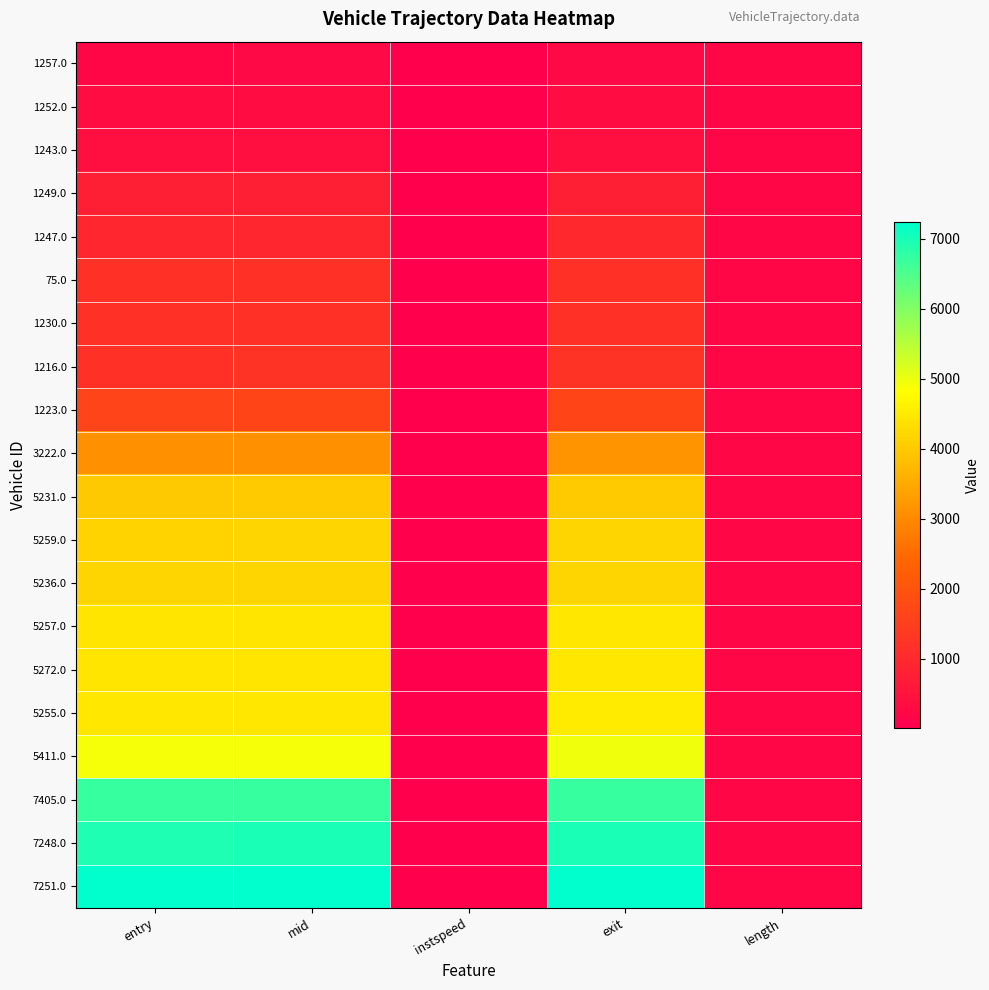

Reading right to left, transcribe all the data shown in this chart.

1257.0: length=181.8	exit=222.0	instspeed=10.9	mid=214.3	entry=205.5
1252.0: length=181.8	exit=306.5	instspeed=13.4	mid=300.5	entry=292.7
1243.0: length=181.8	exit=397.7	instspeed=12.1	mid=391.4	entry=383.4
1249.0: length=181.8	exit=760.0	instspeed=11.5	mid=752.4	entry=744.0
1247.0: length=181.8	exit=993.6	instspeed=13.6	mid=938.1	entry=929.9
75.0: length=181.8	exit=1188.9	instspeed=11.9	mid=1182.1	entry=1173.7
1230.0: length=181.8	exit=1194.5	instspeed=9.3	mid=1186.4	entry=1175.9
1216.0: length=181.8	exit=1206.0	instspeed=12.7	mid=1200.1	entry=1192.7
1223.0: length=181.8	exit=1654.4	instspeed=14.3	mid=1649.0	entry=1641.7
3222.0: length=181.8	exit=3153.3	instspeed=9.6	mid=3099.3	entry=3088.8
5231.0: length=181.8	exit=4002.7	instspeed=12.6	mid=3995.6	entry=3987.0
5259.0: length=181.8	exit=4174.7	instspeed=14.2	mid=4169.0	entry=4161.6
5236.0: length=181.8	exit=4180.7	instspeed=12.1	mid=4173.0	entry=4164.4
5257.0: length=181.8	exit=4447.4	instspeed=12.7	mid=4441.5	entry=4433.6
5272.0: length=181.8	exit=4450.5	instspeed=13.6	mid=4443.2	entry=4435.4
5255.0: length=181.8	exit=4508.3	instspeed=12.1	mid=4454.5	entry=4445.9
5411.0: length=181.8	exit=4954.9	instspeed=12.4	mid=4916.2	entry=4907.0
7405.0: length=181.8	exit=6724.8	instspeed=12.0	mid=6717.1	entry=6708.1
7248.0: length=181.8	exit=6967.2	instspeed=13.1	mid=6961.5	entry=6954.1
7251.0: length=181.8	exit=7241.9	instspeed=11.4	mid=7234.3	entry=7225.8